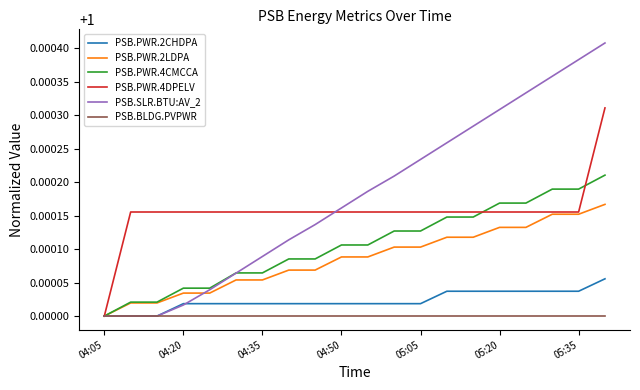

How many categories are shown in the chart?

20